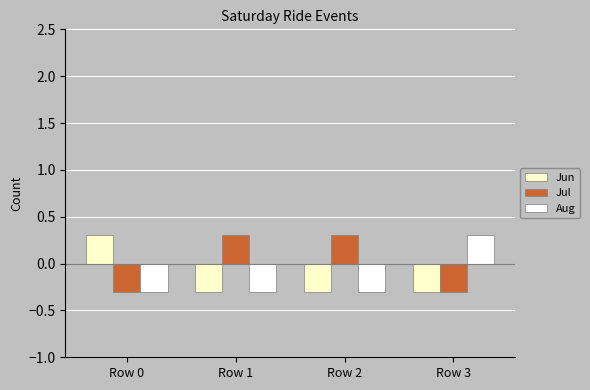

What is the minimum value for Aug?

-0.3